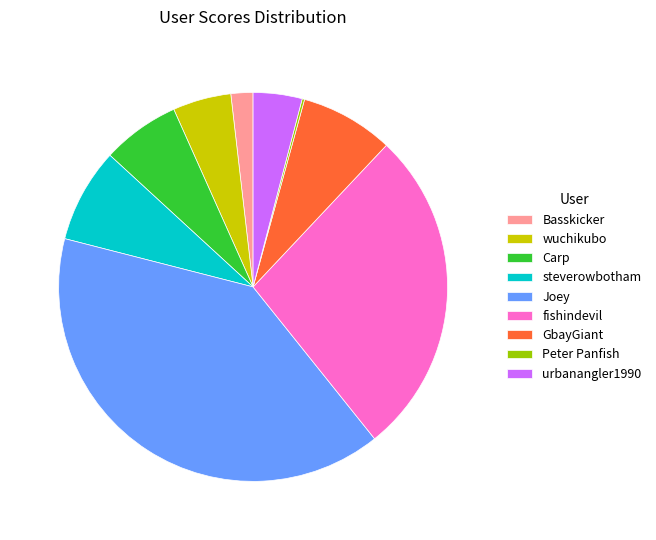

Is it true that steverowbotham is 8% of the pie?

True